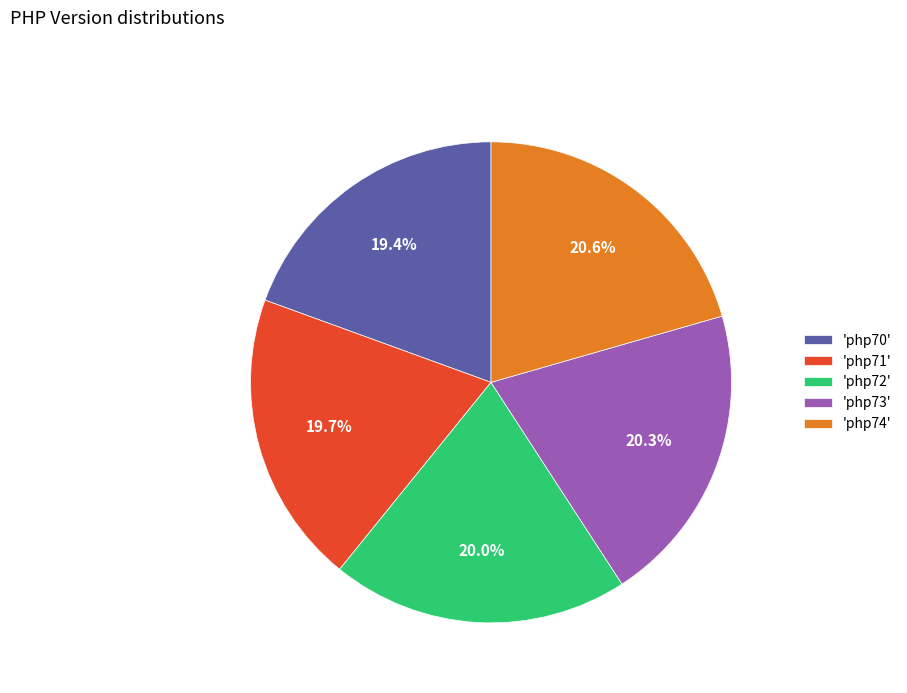

How much of the chart is everything except 'php72'?

80.0%